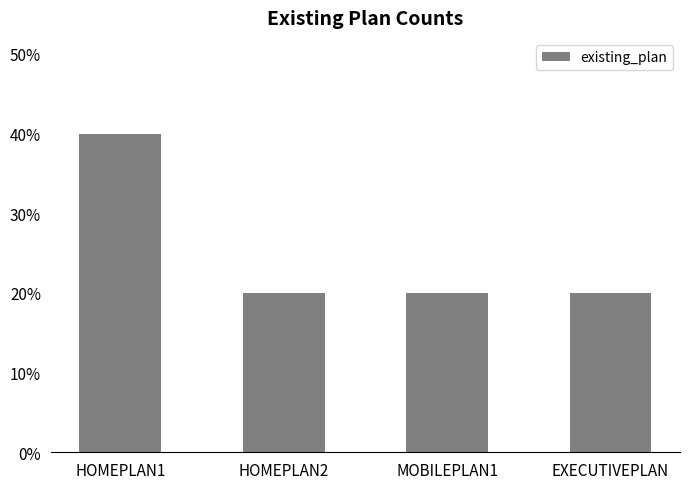

What is the label of the 3rd bar from the left?

MOBILEPLAN1